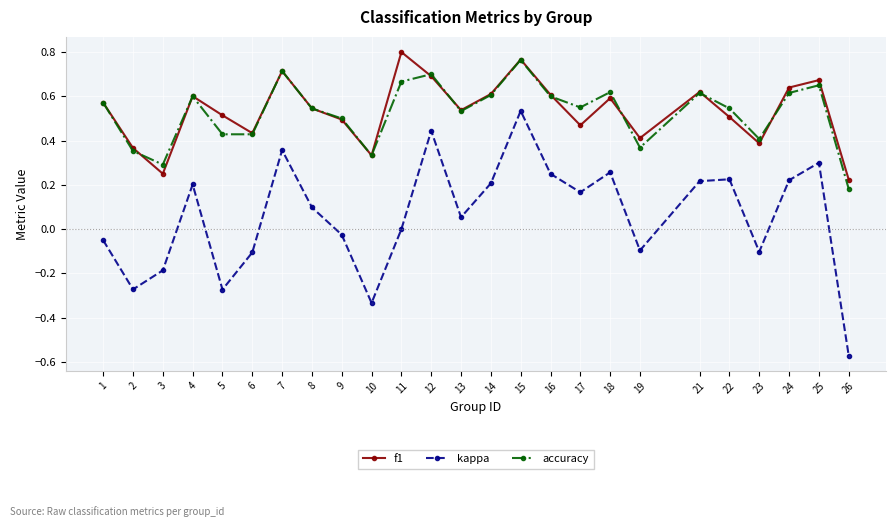

At how many categories does at least one series exceed 0?

25